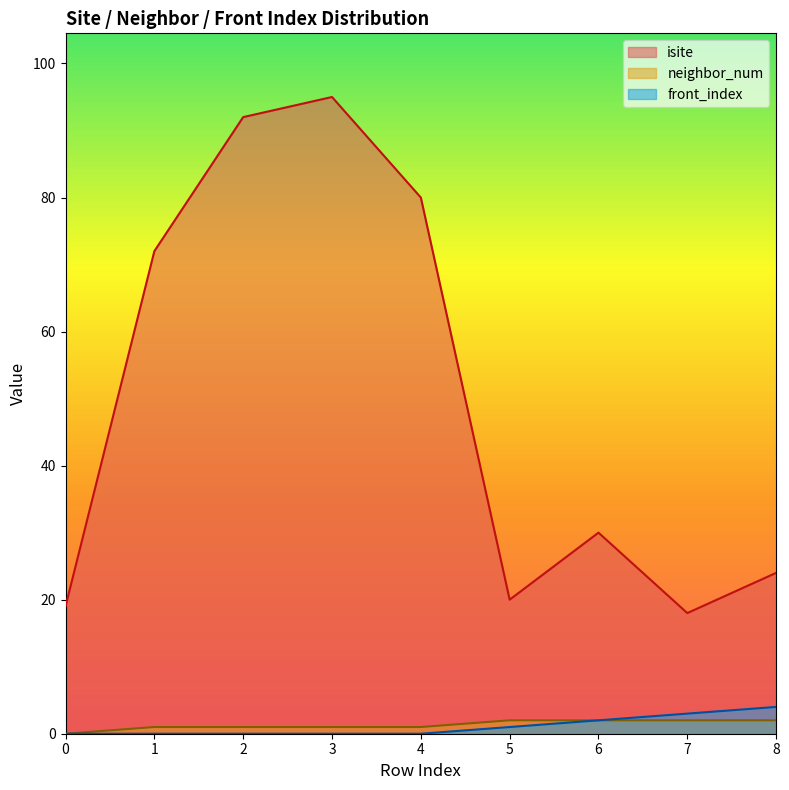

What is the maximum value for isite?

95